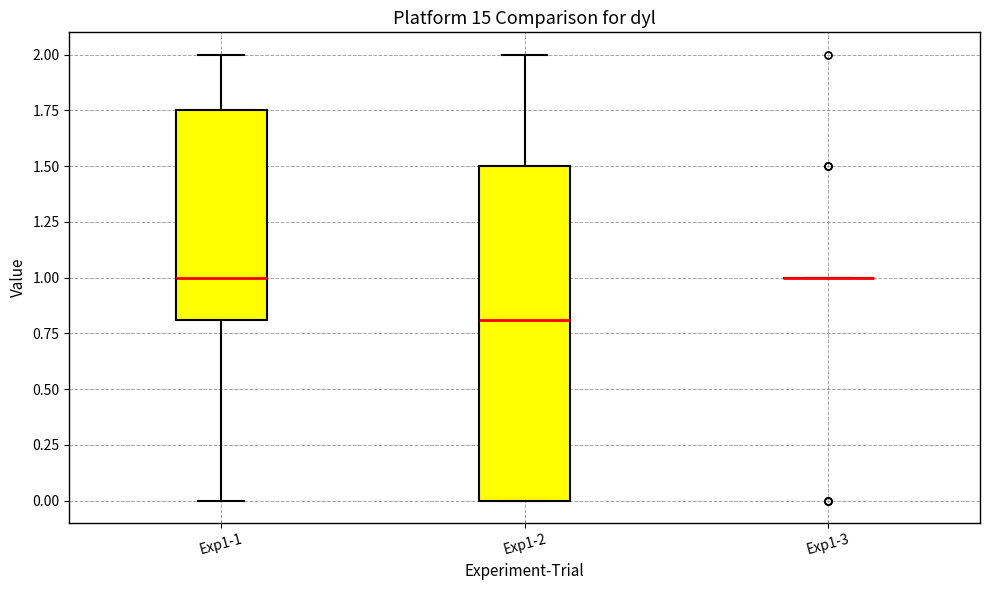

Reading left to right, transcribe this box plot: for each box, give where its median line is, the range the box spans, and where its two whiskers end, as read against the y-axis. The values are not printed on the chart, so give them approximately, as read against the axis.

Exp1-1: median 1.00, box 0.80 to 1.75, whiskers 0.00 to 2.00
Exp1-2: median 0.80, box 0.00 to 1.50, whiskers 0.00 to 2.00
Exp1-3: box collapsed to a line at 1.00, whiskers 1.00 to 1.00